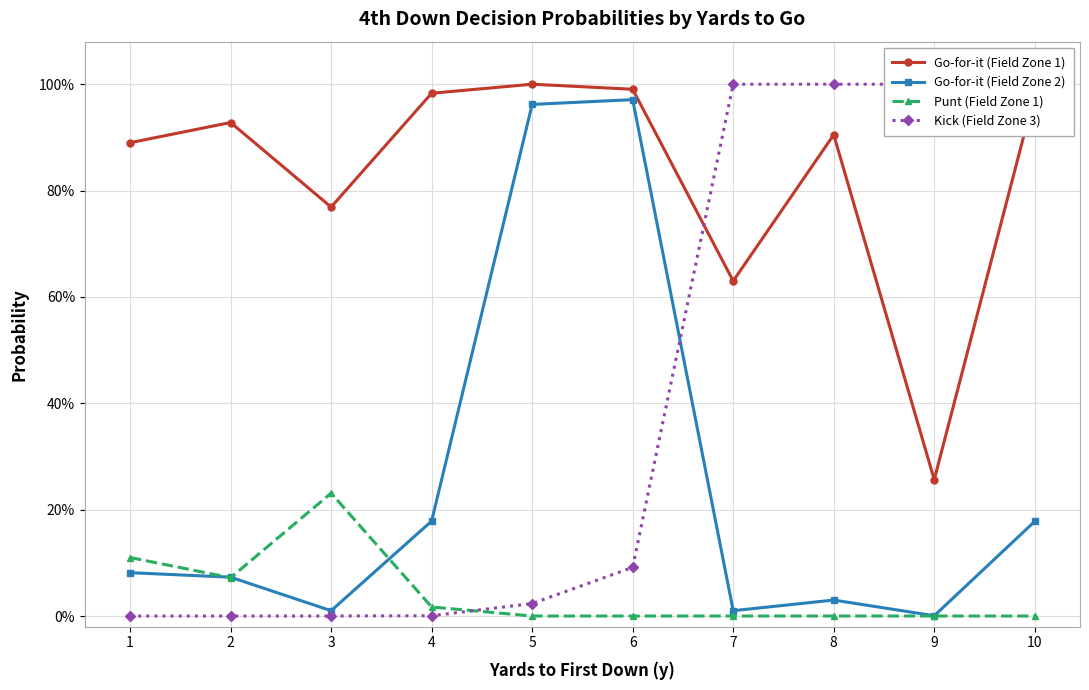

Rank the categories by Go-for-it (Field Zone 1) value from lowest to highest.

9, 7, 3, 1, 8, 2, 10, 4, 6, 5